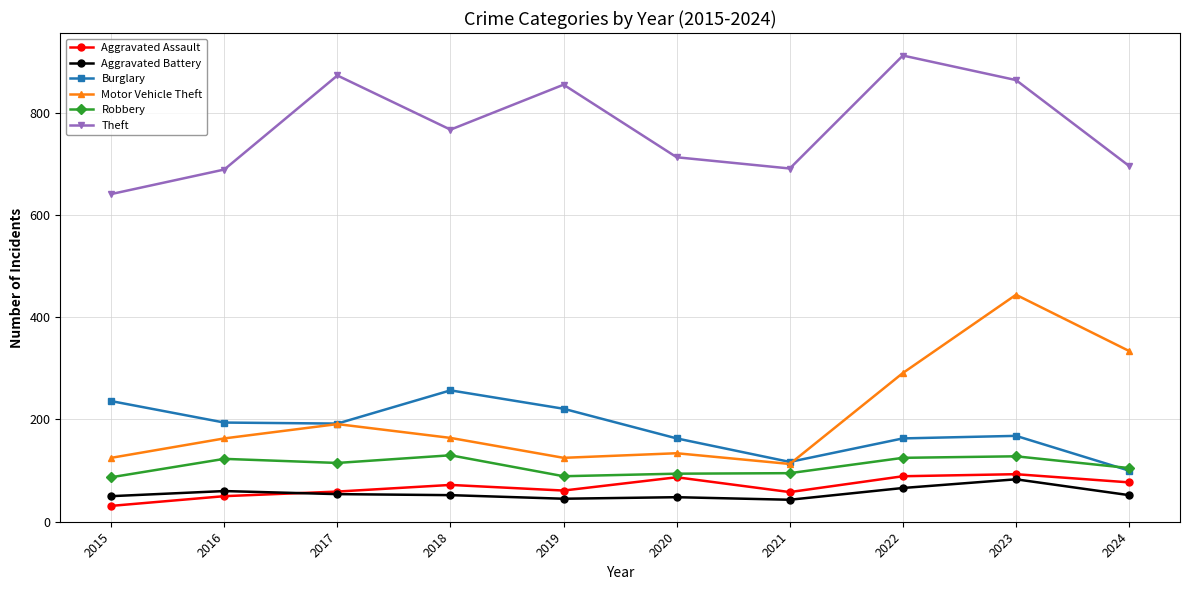

Is it true that Motor Vehicle Theft equals 164 at 2019?

False